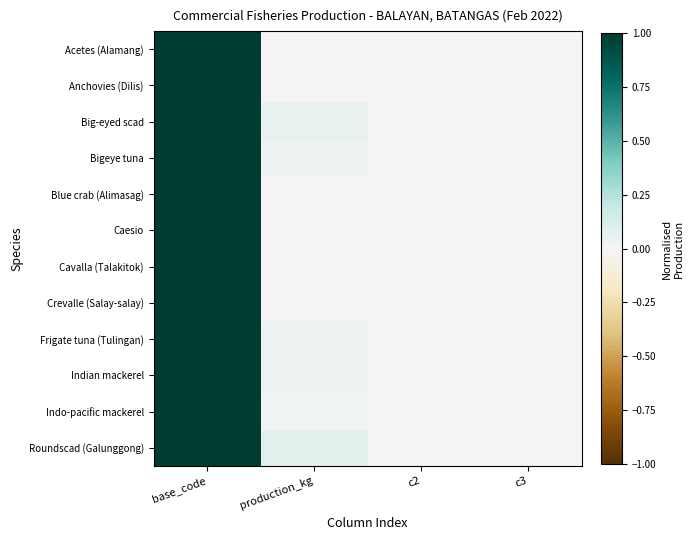

Which series has the largest total across all categories?

Roundscad (Galunggong)